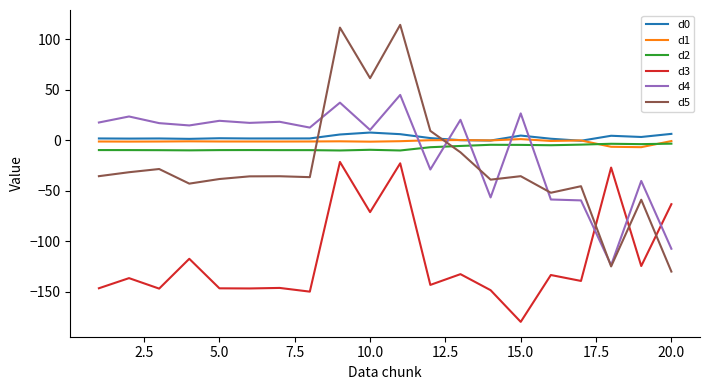

After their last crossing, which series has the higher values: d4 or d1?

d1